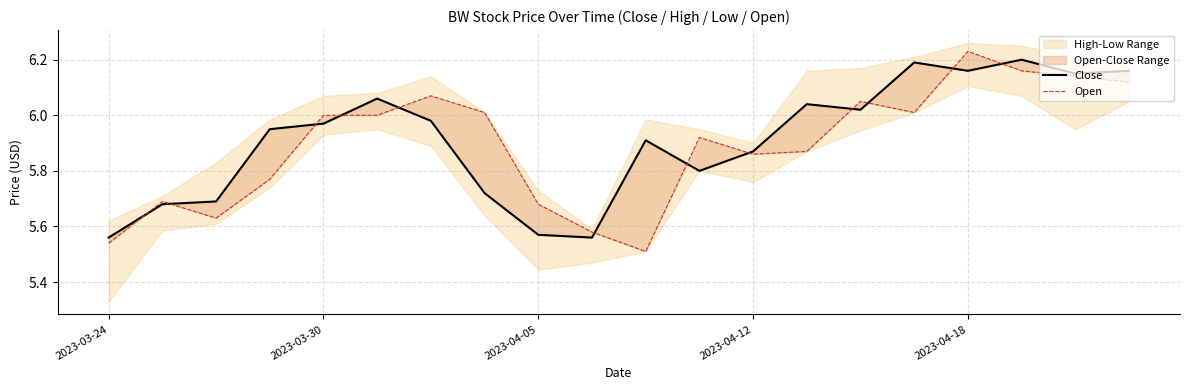

Is the value of Close at 11 greater than the value of Open at 8?

Yes